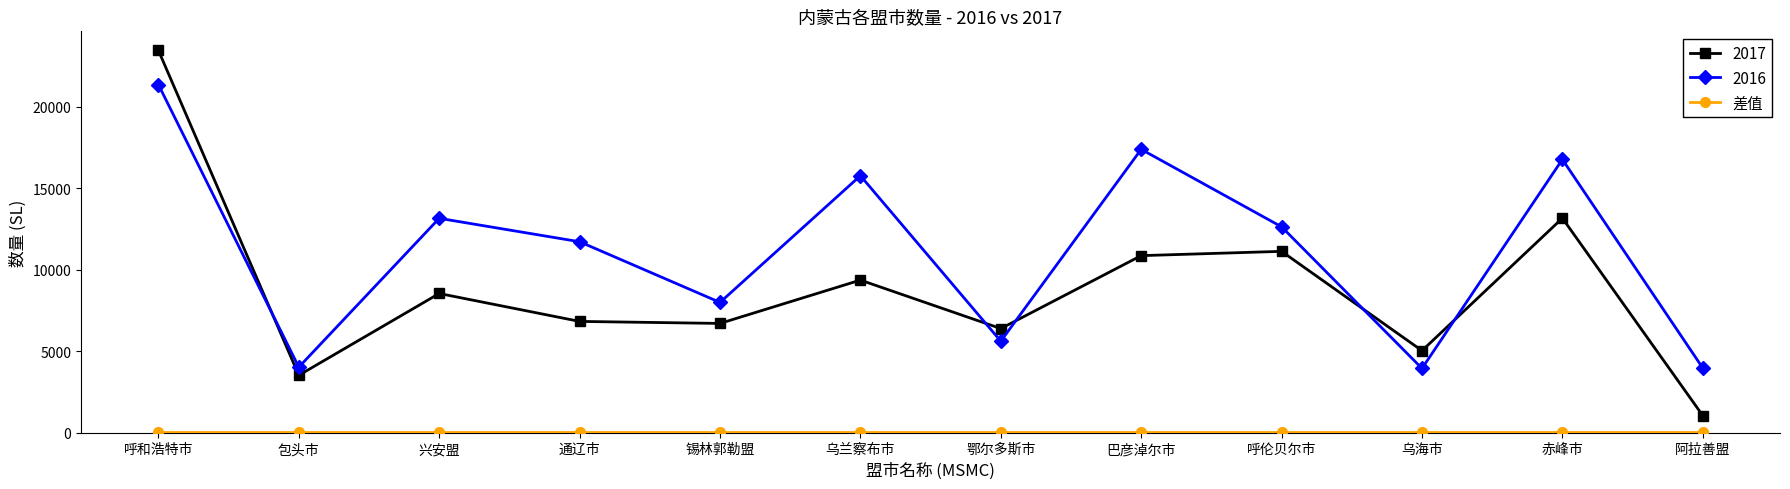

Count the number of data series in this chart.

3